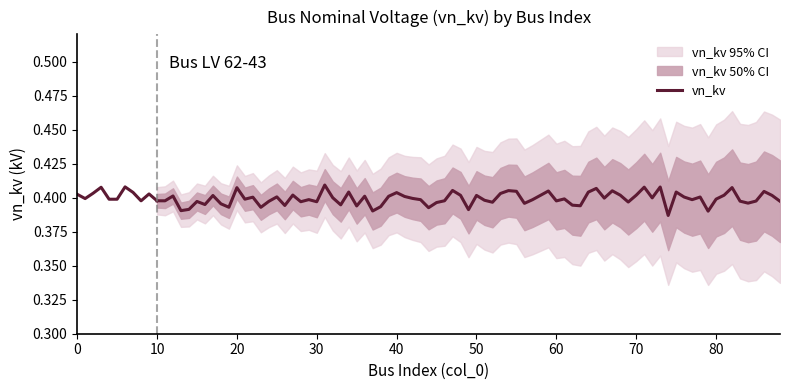

What is the greatest value displayed?

0.4